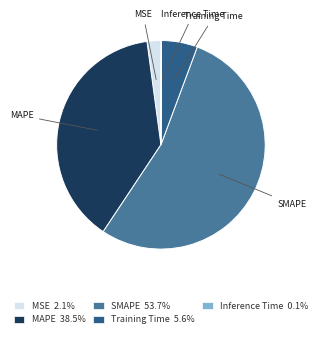

Is SMAPE the majority of the pie?

Yes